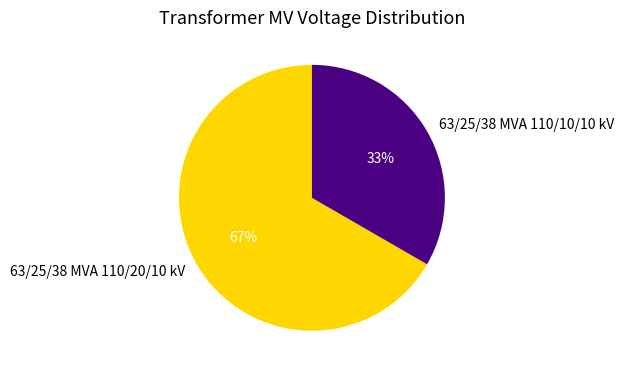

To the nearest percent, what is the combined percentage of 63/25/38 MVA 110/10/10 kV and 63/25/38 MVA 110/20/10 kV?

100%